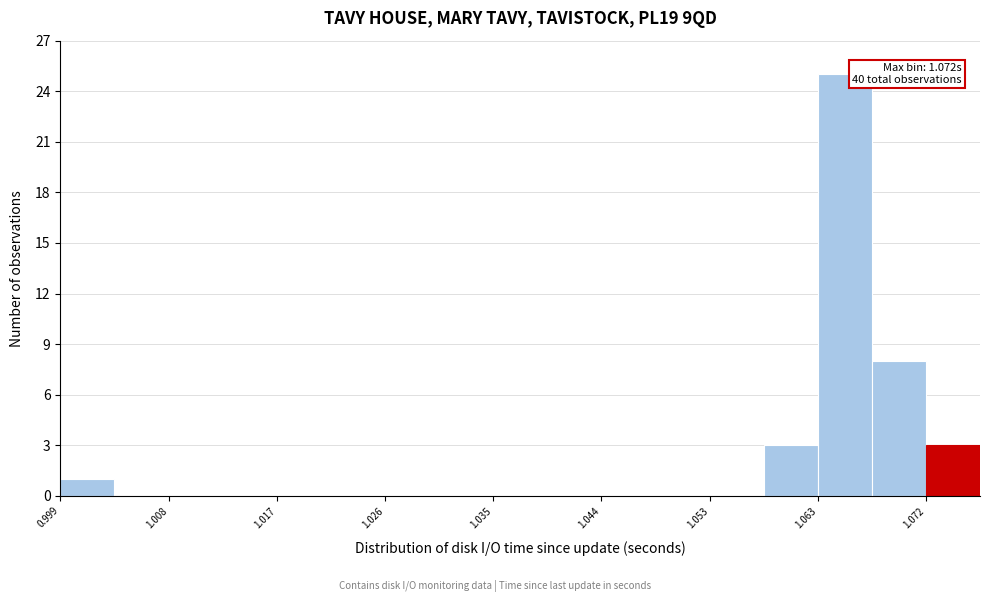

Which range on the x-axis has the tallest bar?

1.063 to 1.067